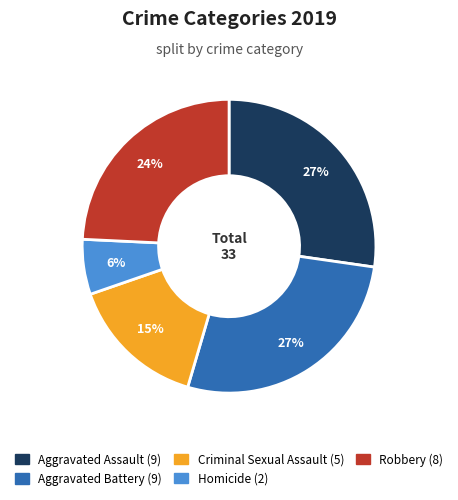

Is the sum of Homicide and Aggravated Battery greater than half?

No